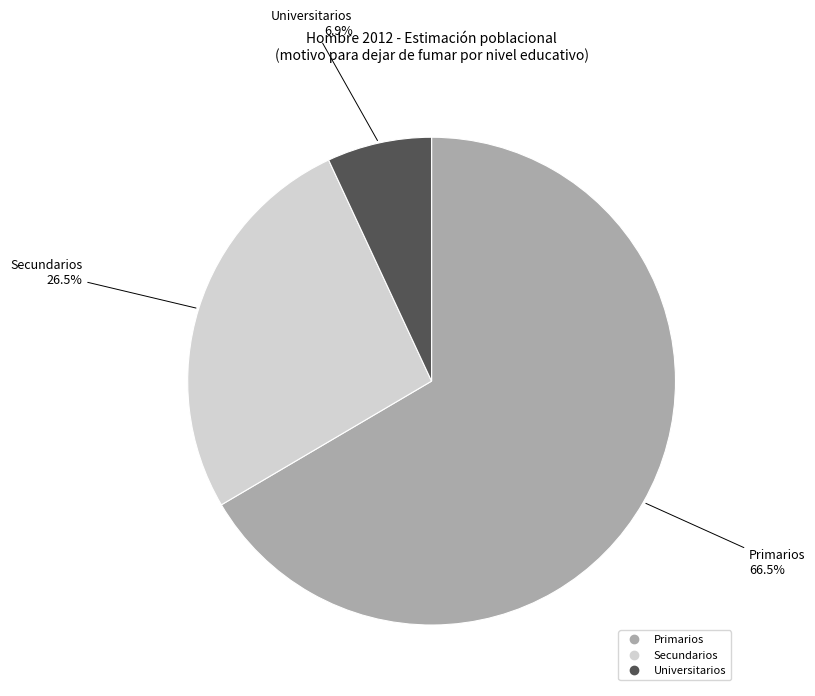

How many slices are in this pie chart?

3